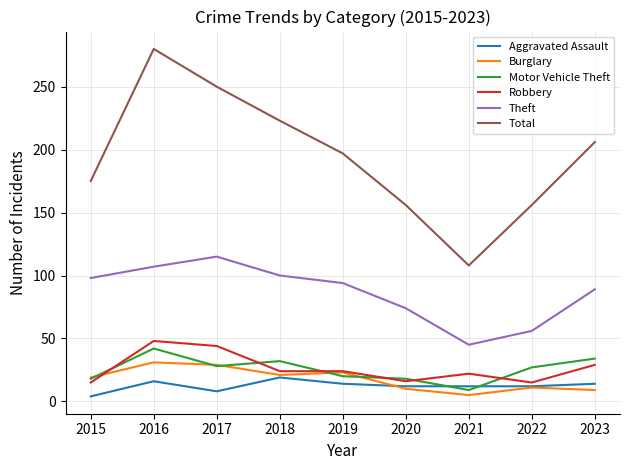

Which series has the largest range (max minus min)?

Total